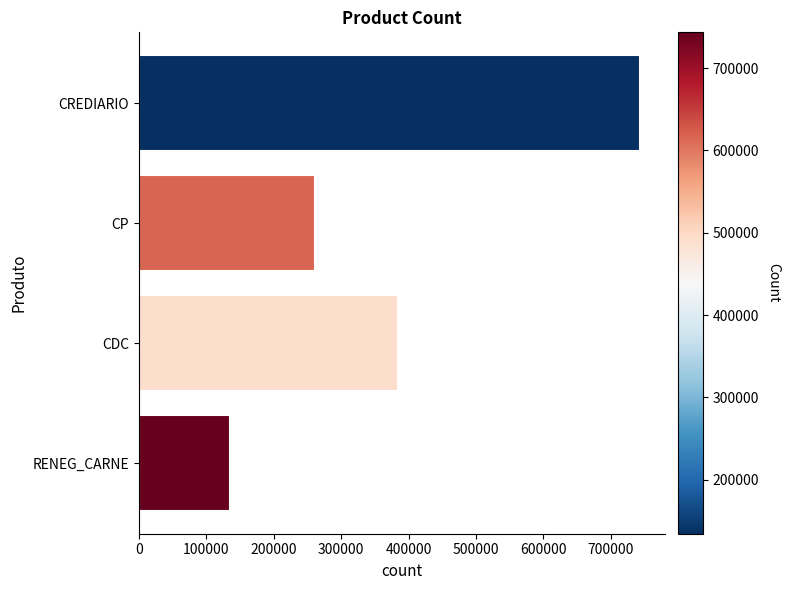

Rank the categories by value from lowest to highest.

RENEG_CARNE, CP, CDC, CREDIARIO